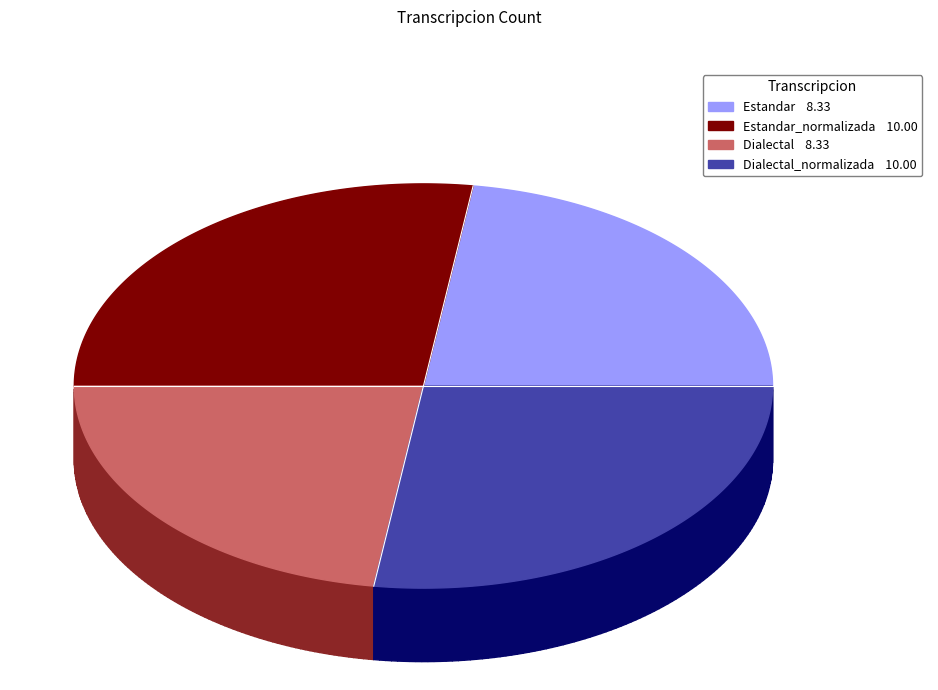

Which slice is the smallest?

Estandar